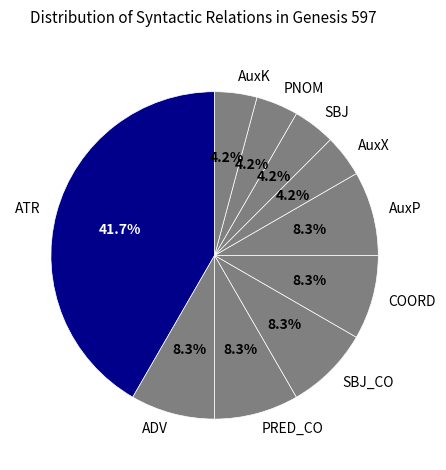

Count the number of slices in the pie.

10